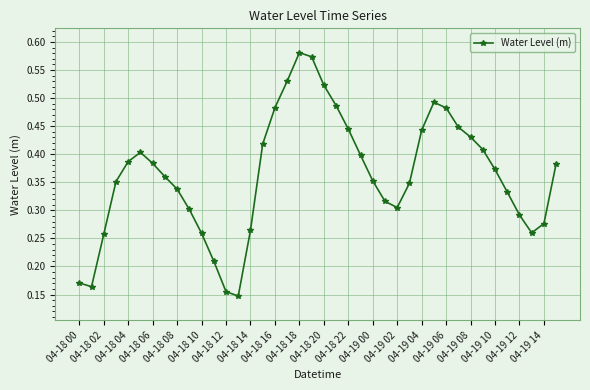

What is the sum of all values?

14.5